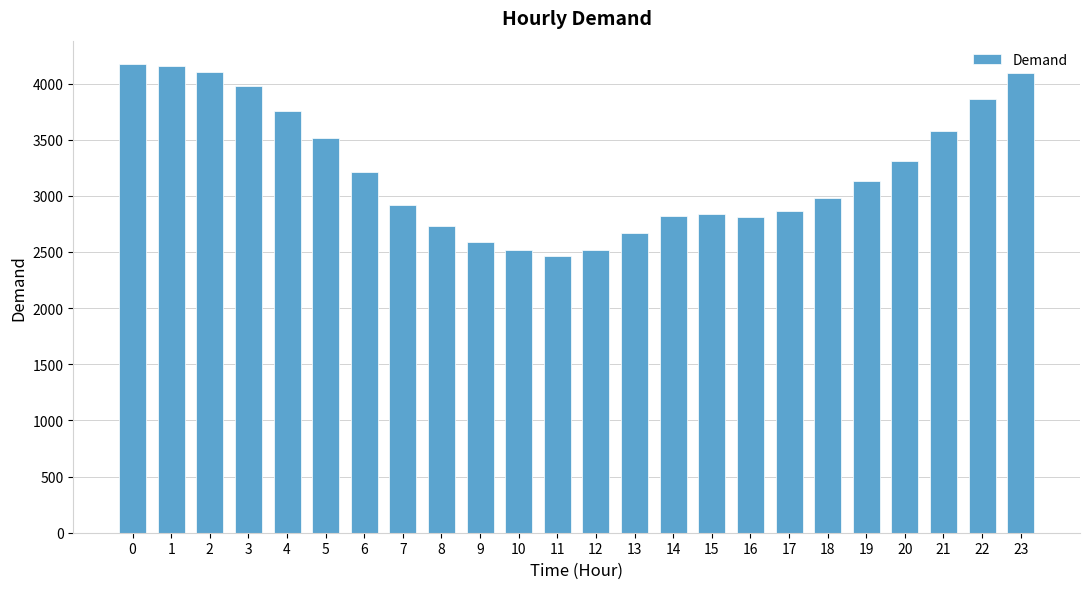

What is the difference between the values at 7 and 9?

328